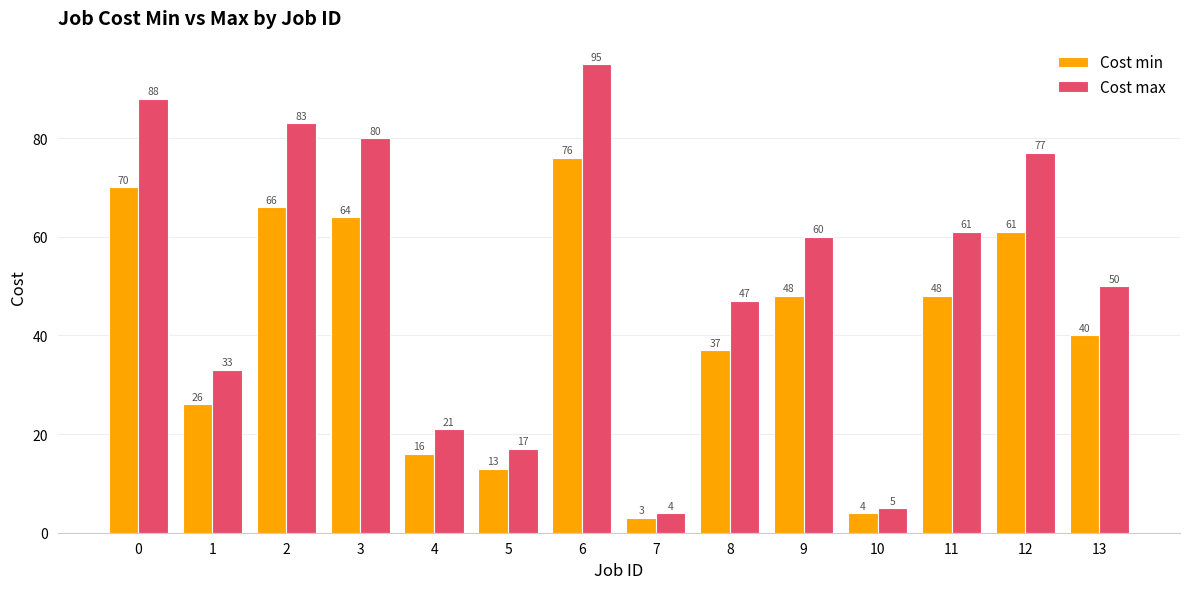

Between 0 and 11, which series saw the biggest shift?

Cost max